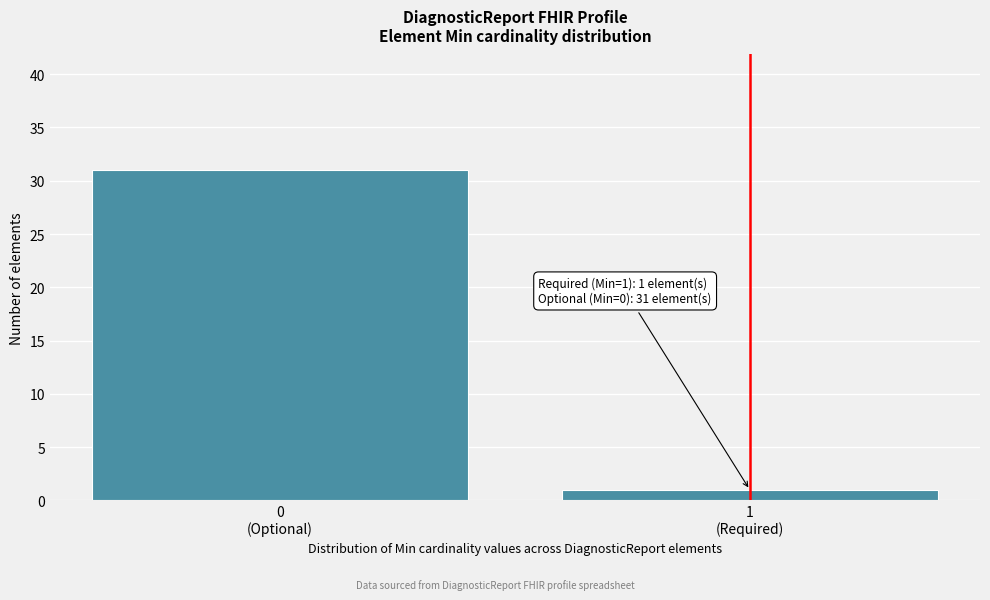

Reading left to right, transcribe all the data shown in this chart.

31	1